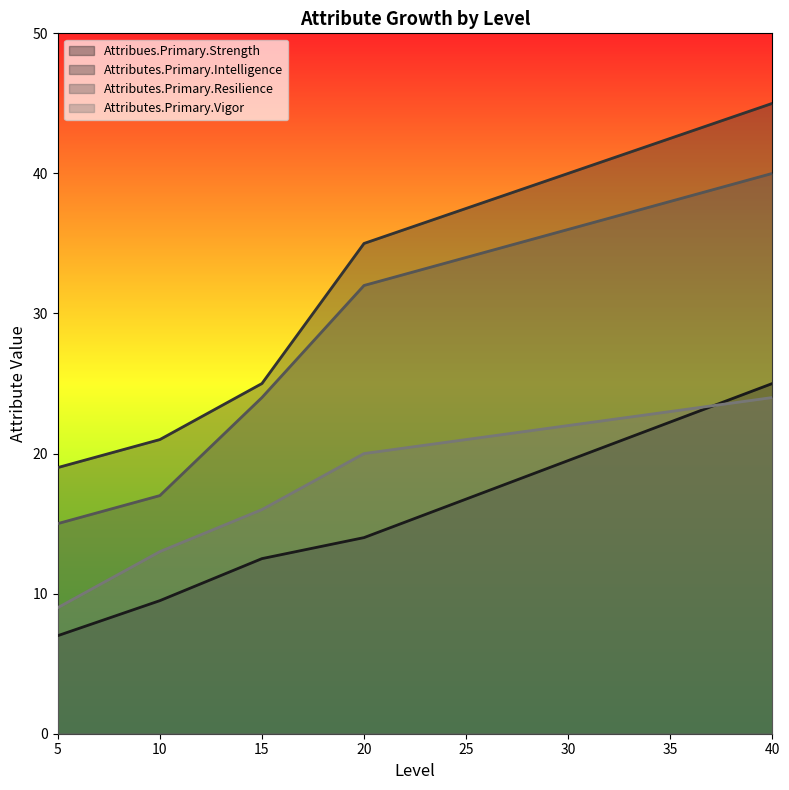

What is the total value across all series at 5?

50.0